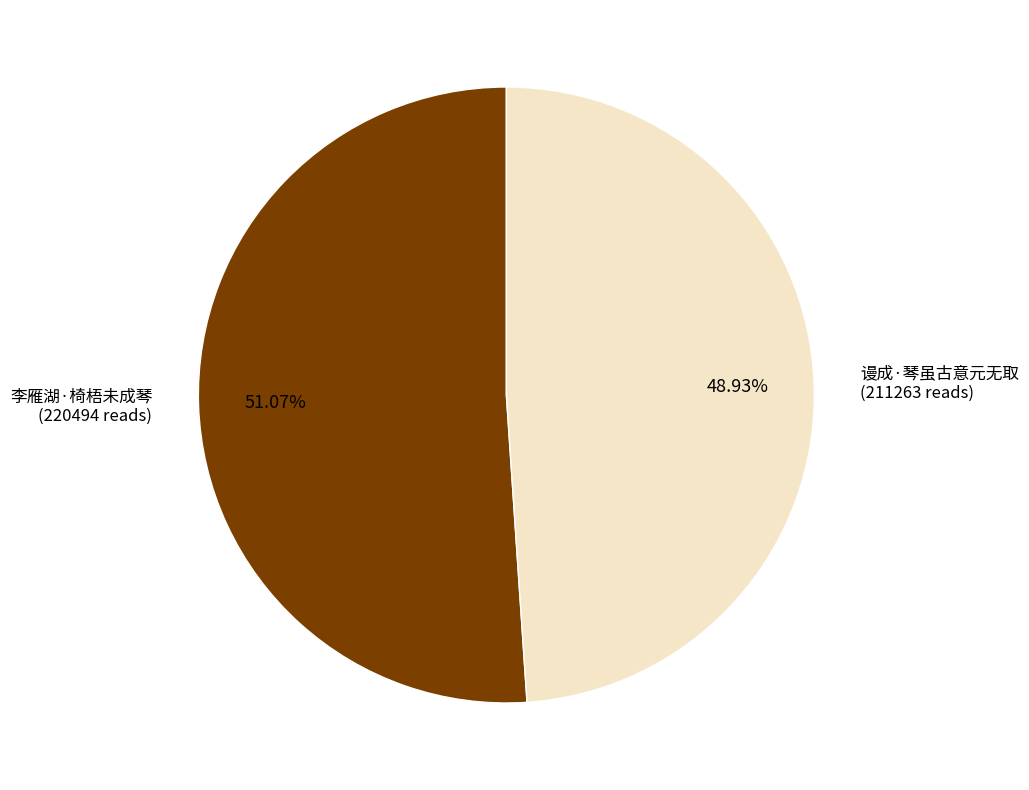

What is the majority slice?

李雁湖·椅梧未成琴